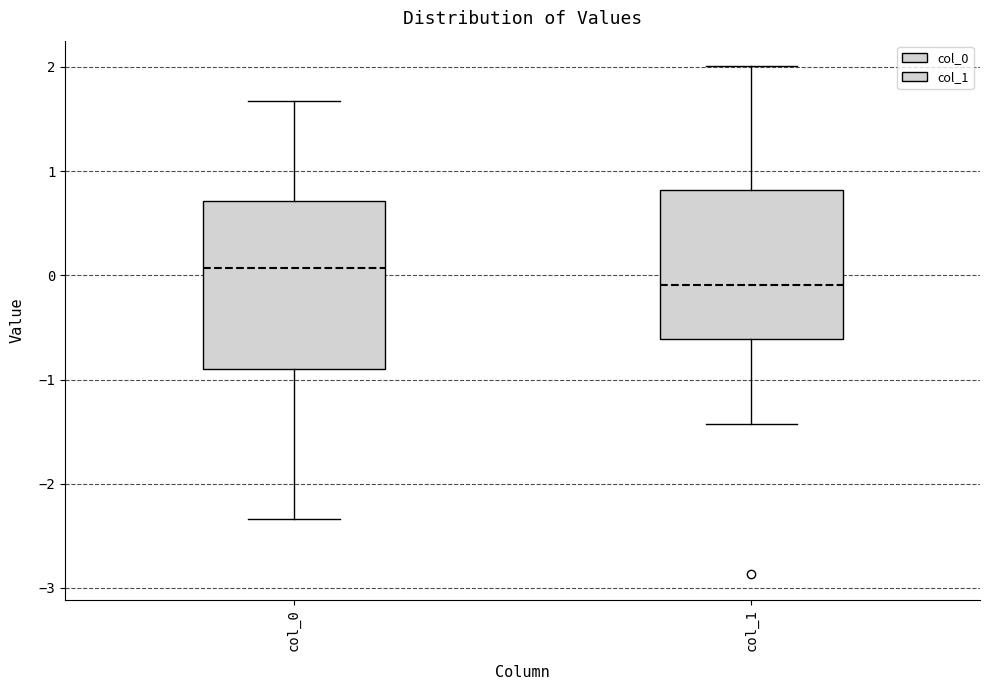

Reading left to right, read every box against the y-axis: the position of its median line, the range the box covers, and the ends of its whiskers. The values are not printed on the chart, so give them approximately, as read against the axis.

col_0: median 0.1, box -0.9 to 0.7, whiskers -2.3 to 1.7
col_1: median -0.1, box -0.6 to 0.8, whiskers -1.4 to 2.0